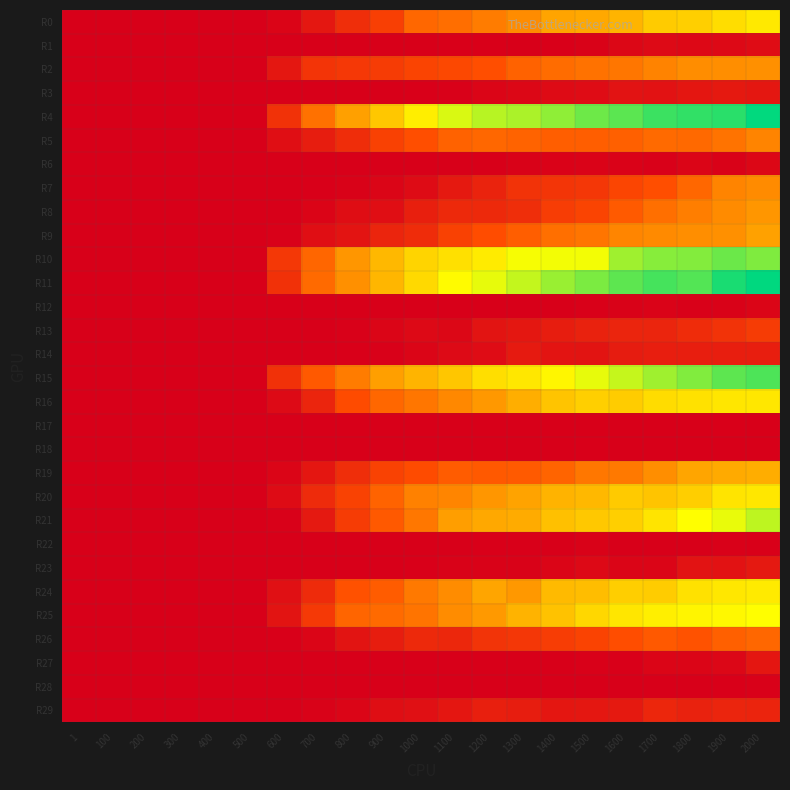

Reading right to left, list all the values displayed in this chart.

R0: 2000=258	1900=246	1800=231	1700=227	1600=203	1500=190	1400=186	1300=161	1200=145	1100=129	1000=123	900=78	800=57	700=30	600=6	500=0	400=0	300=0	200=0	100=0	1=0
R1: 2000=16	1900=12	1800=11	1700=13	1600=10	1500=3	1400=1	1300=0	1200=1	1100=1	1000=0	900=0	800=0	700=0	600=0	500=0	400=0	300=0	200=0	100=0	1=0
R2: 2000=165	1900=163	1800=162	1700=152	1600=138	1500=134	1400=127	1300=117	1200=96	1100=89	1000=84	900=74	800=70	700=65	600=30	500=0	400=0	300=0	200=0	100=0	1=0
R3: 2000=30	1900=32	1800=28	1700=23	1600=24	1500=16	1400=14	1300=10	1200=7	1100=2	1000=1	900=0	800=0	700=0	600=0	500=0	400=0	300=0	200=0	100=0	1=0
R4: 2000=374	1900=359	1800=356	1700=353	1600=341	1500=334	1400=322	1300=312	1200=307	1100=295	1000=264	900=223	800=182	700=133	600=62	500=0	400=0	300=0	200=0	100=0	1=0
R5: 2000=153	1900=135	1800=124	1700=125	1600=115	1500=113	1400=113	1300=118	1200=122	1100=117	1000=96	900=80	800=56	700=37	600=19	500=0	400=0	300=0	200=0	100=0	1=0
R6: 2000=10	1900=3	1800=8	1700=2	1600=4	1500=5	1400=4	1300=3	1200=0	1100=0	1000=0	900=0	800=0	700=0	600=0	500=0	400=0	300=0	200=0	100=0	1=0
R7: 2000=160	1900=153	1800=122	1700=96	1600=85	1500=68	1400=66	1300=63	1200=44	1100=32	1000=14	900=8	800=3	700=1	600=0	500=0	400=0	300=0	200=0	100=0	1=0
R8: 2000=172	1900=160	1800=147	1700=131	1600=109	1500=84	1400=75	1300=57	1200=51	1100=51	1000=39	900=19	800=17	700=6	600=0	500=0	400=0	300=0	200=0	100=0	1=0
R9: 2000=183	1900=165	1800=163	1700=159	1600=154	1500=137	1400=131	1300=113	1200=94	1100=81	1000=55	900=46	800=26	700=19	600=2	500=0	400=0	300=0	200=0	100=0	1=0
R10: 2000=328	1900=335	1800=326	1700=325	1600=316	1500=285	1400=285	1300=284	1200=261	1100=249	1000=236	900=207	800=171	700=121	600=69	500=0	400=0	300=0	200=0	100=0	1=0
R11: 2000=375	1900=365	1800=344	1700=349	1600=340	1500=329	1400=318	1300=303	1200=290	1100=277	1000=242	900=205	800=165	700=125	600=61	500=0	400=0	300=0	200=0	100=0	1=0
R12: 2000=8	1900=3	1800=2	1700=5	1600=3	1500=2	1400=0	1300=0	1200=0	1100=0	1000=0	900=0	800=0	700=0	600=0	500=0	400=0	300=0	200=0	100=0	1=0
R13: 2000=74	1900=63	1800=55	1700=46	1600=46	1500=42	1400=37	1300=30	1200=25	1100=10	1000=12	900=8	800=2	700=0	600=0	500=0	400=0	300=0	200=0	100=0	1=0
R14: 2000=38	1900=38	1800=38	1700=38	1600=35	1500=25	1400=26	1300=33	1200=16	1100=13	1000=7	900=2	800=1	700=0	600=0	500=0	400=0	300=0	200=0	100=0	1=0
R15: 2000=346	1900=340	1800=327	1700=316	1600=302	1500=290	1400=272	1300=257	1200=247	1100=222	1000=203	900=181	800=145	700=108	600=61	500=0	400=0	300=0	200=0	100=0	1=0
R16: 2000=257	1900=255	1800=250	1700=245	1600=228	1500=231	1400=219	1300=197	1200=173	1100=157	1000=138	900=122	800=93	700=46	600=13	500=0	400=0	300=0	200=0	100=0	1=0
R17: 2000=0	1900=1	1800=0	1700=0	1600=0	1500=0	1400=0	1300=0	1200=0	1100=0	1000=0	900=0	800=0	700=0	600=0	500=0	400=0	300=0	200=0	100=0	1=0
R18: 2000=0	1900=0	1800=0	1700=0	1600=0	1500=1	1400=0	1300=0	1200=0	1100=0	1000=0	900=0	800=0	700=0	600=0	500=0	400=0	300=0	200=0	100=0	1=0
R19: 2000=196	1900=192	1800=187	1700=163	1600=141	1500=139	1400=119	1300=109	1200=108	1100=111	1000=93	900=82	800=57	700=28	600=7	500=0	400=0	300=0	200=0	100=0	1=0
R20: 2000=256	1900=253	1800=230	1700=219	1600=226	1500=208	1400=202	1300=185	1200=171	1100=154	1000=149	900=118	800=82	700=53	600=15	500=0	400=0	300=0	200=0	100=0	1=0
R21: 2000=305	1900=289	1800=281	1700=254	1600=231	1500=224	1400=216	1300=194	1200=191	1100=180	1000=139	900=108	800=74	700=31	600=2	500=0	400=0	300=0	200=0	100=0	1=0
R22: 2000=1	1900=2	1800=0	1700=0	1600=0	1500=3	1400=0	1300=1	1200=1	1100=0	1000=0	900=0	800=0	700=0	600=0	500=0	400=0	300=0	200=0	100=0	1=0
R23: 2000=31	1900=23	1800=24	1700=8	1600=8	1500=12	1400=8	1300=3	1200=3	1100=3	1000=1	900=0	800=0	700=0	600=0	500=0	400=0	300=0	200=0	100=0	1=0
R24: 2000=260	1900=256	1800=250	1700=228	1600=230	1500=213	1400=209	1300=173	1200=187	1100=161	1000=141	900=111	800=99	700=53	600=20	500=0	400=0	300=0	200=0	100=0	1=0
R25: 2000=281	1900=274	1800=271	1700=265	1600=255	1500=240	1400=218	1300=202	1200=175	1100=161	1000=136	900=125	800=120	700=71	600=25	500=0	400=0	300=0	200=0	100=0	1=0
R26: 2000=122	1900=115	1800=101	1700=107	1600=95	1500=83	1400=75	1300=68	1200=64	1100=49	1000=52	900=36	800=25	700=8	600=1	500=0	400=0	300=0	200=0	100=0	1=0
R27: 2000=28	1900=9	1800=7	1700=8	1600=1	1500=2	1400=0	1300=0	1200=0	1100=0	1000=0	900=0	800=0	700=0	600=0	500=0	400=0	300=0	200=0	100=0	1=0
R28: 2000=2	1900=1	1800=0	1700=0	1600=0	1500=0	1400=0	1300=0	1200=0	1100=0	1000=0	900=0	800=0	700=0	600=0	500=0	400=0	300=0	200=0	100=0	1=0
R29: 2000=45	1900=46	1800=42	1700=48	1600=32	1500=29	1400=28	1300=36	1200=39	1100=28	1000=20	900=18	800=8	700=3	600=0	500=0	400=0	300=0	200=0	100=0	1=0